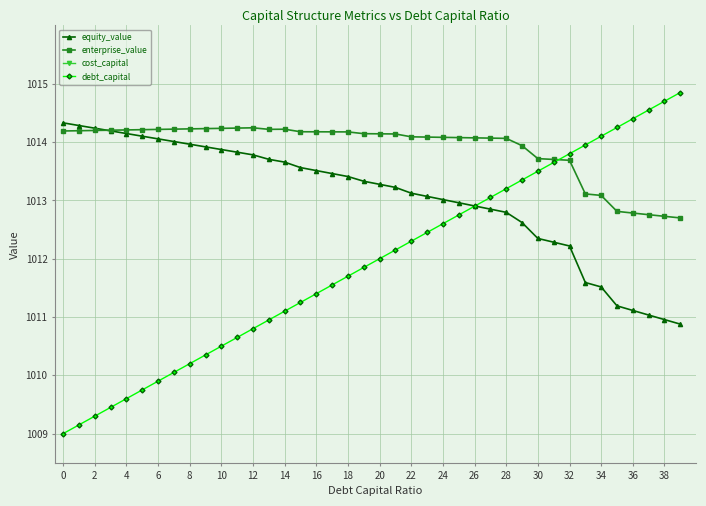

Reading left to right, extract all data points from this chart.

equity_value: 1014.3	1014.3	1014.2	1014.2	1014.1	1014.1	1014.1	1014.0	1014.0	1013.9	1013.9	1013.8	1013.8	1013.7	1013.7	1013.6	1013.5	1013.5	1013.4	1013.3	1013.3	1013.2	1013.1	1013.1	1013.0	1013.0	1012.9	1012.8	1012.8	1012.6	1012.3	1012.3	1012.2	1011.6	1011.5	1011.2	1011.1	1011.0	1011.0	1010.9
enterprise_value: 1014.2	1014.2	1014.2	1014.2	1014.2	1014.2	1014.2	1014.2	1014.2	1014.2	1014.2	1014.2	1014.2	1014.2	1014.2	1014.2	1014.2	1014.2	1014.2	1014.1	1014.1	1014.1	1014.1	1014.1	1014.1	1014.1	1014.1	1014.1	1014.1	1013.9	1013.7	1013.7	1013.7	1013.1	1013.1	1012.8	1012.8	1012.8	1012.7	1012.7
cost_capital: 1397.5	1397.2	1397.0	1396.7	1396.5	1396.3	1396.0	1395.8	1395.5	1395.3	1395.0	1394.8	1394.5	1396.0	1395.8	1398.2	1398.2	1398.3	1398.3	1400.0	1400.1	1400.3	1403.0	1403.3	1403.5	1403.8	1404.0	1404.3	1404.5	1411.9	1425.8	1426.8	1427.7	1471.5	1473.8	1499.5	1502.4	1505.4	1508.3	1511.2
debt_capital: 1009.0	1009.1	1009.3	1009.5	1009.6	1009.8	1009.9	1010.0	1010.2	1010.4	1010.5	1010.6	1010.8	1011.0	1011.1	1011.2	1011.4	1011.5	1011.7	1011.9	1012.0	1012.1	1012.3	1012.5	1012.6	1012.8	1012.9	1013.0	1013.2	1013.4	1013.5	1013.6	1013.8	1014.0	1014.1	1014.2	1014.4	1014.5	1014.7	1014.9